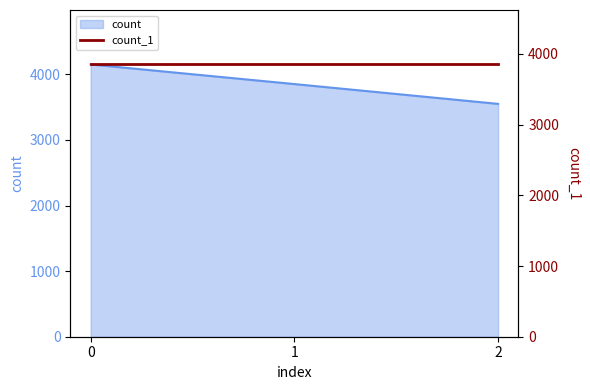

What is the difference between the second highest and minimum values?

302